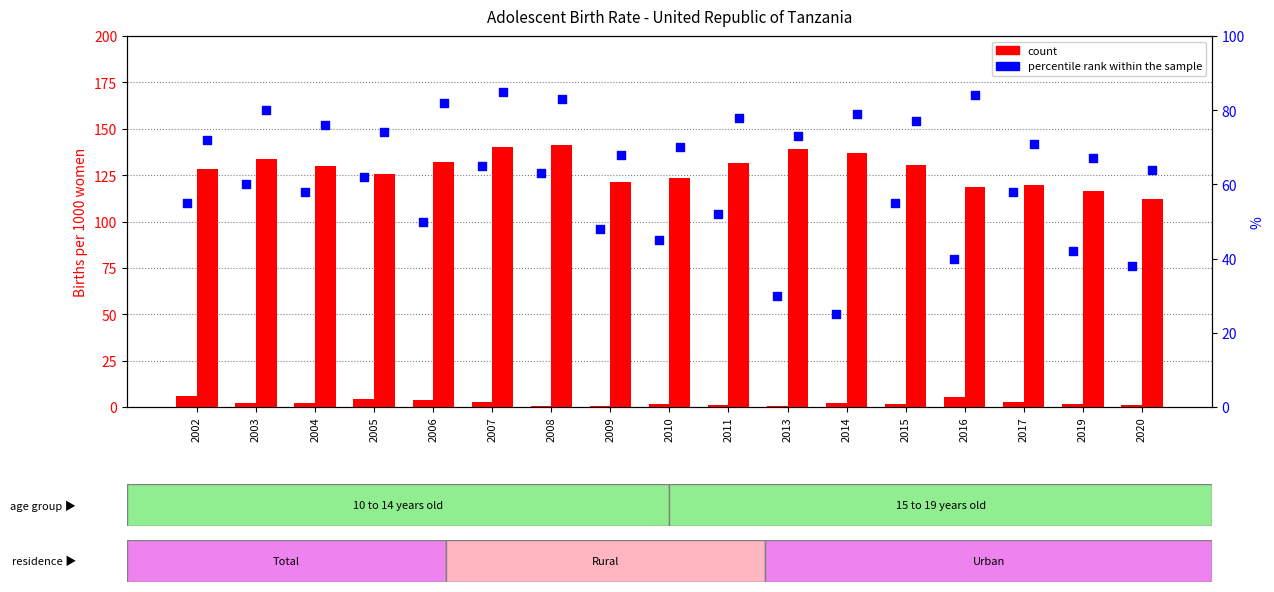

At which category is the sum across all series the highest?

2007